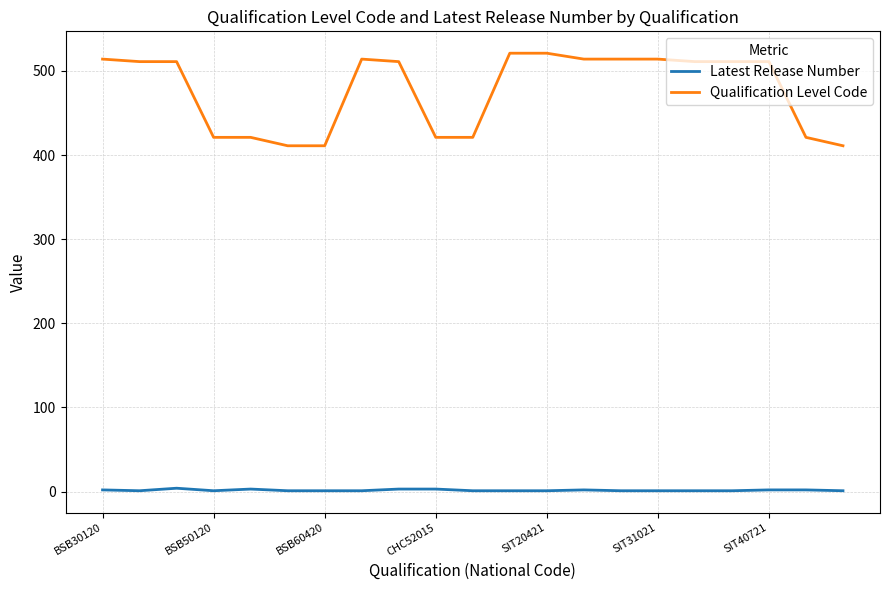

Which series has the largest range (max minus min)?

Qualification Level Code